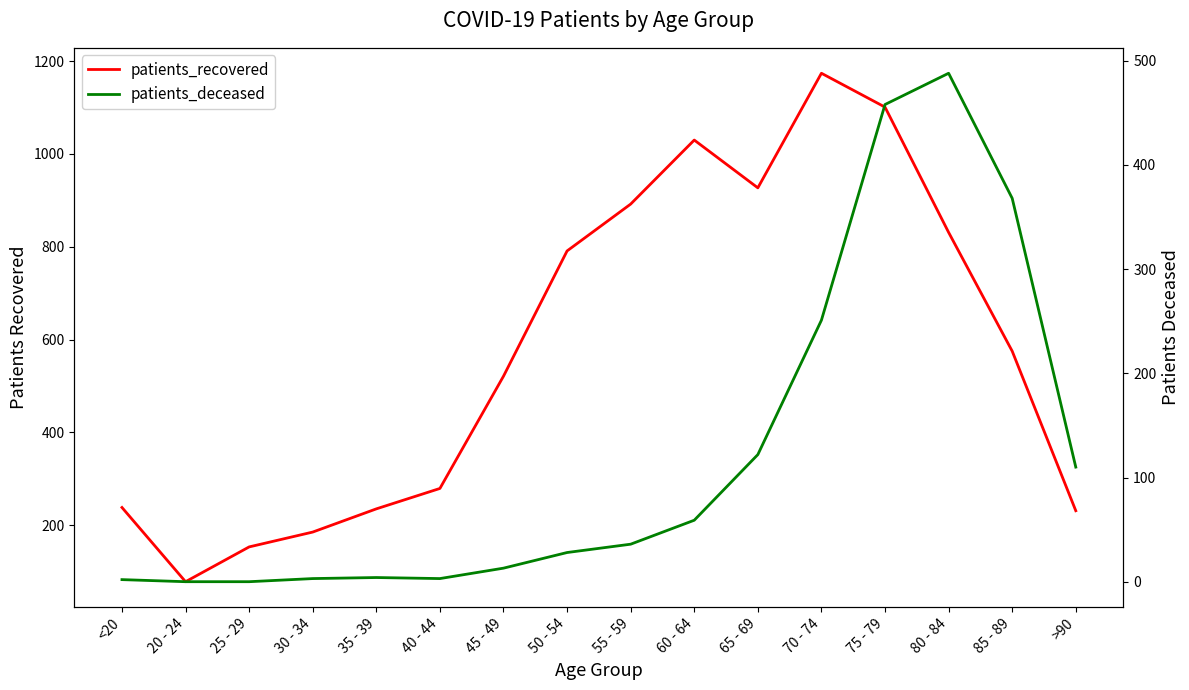

At which category does patients_recovered reach its first local peak?

60 - 64